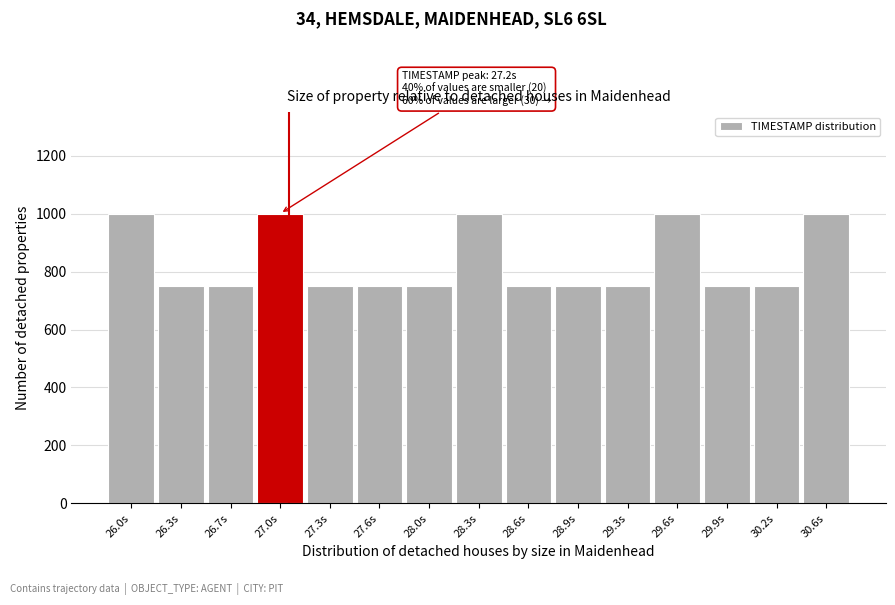

Reading left to right, transcribe all the data shown in this chart.

26.0s=1000	26.3s=750	26.7s=750	27.0s=1000	27.3s=750	27.6s=750	28.0s=750	28.3s=1000	28.6s=750	28.9s=750	29.3s=750	29.6s=1000	29.9s=750	30.2s=750	30.6s=1000